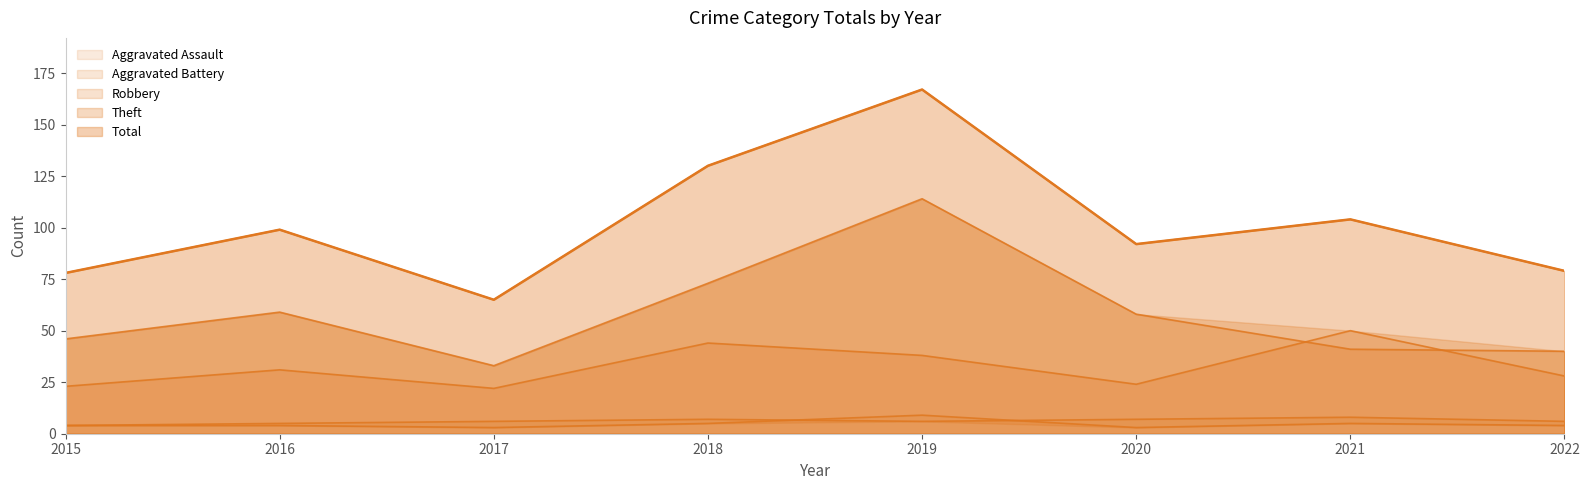

Reading left to right, extract all data points from this chart.

Aggravated Assault: 2015=4	2016=4	2017=3	2018=5	2019=9	2020=3	2021=5	2022=4
Aggravated Battery: 2015=4	2016=5	2017=6	2018=7	2019=6	2020=7	2021=8	2022=6
Robbery: 2015=23	2016=31	2017=22	2018=44	2019=38	2020=24	2021=50	2022=28
Theft: 2015=46	2016=59	2017=33	2018=73	2019=114	2020=58	2021=41	2022=40
Total: 2015=78	2016=99	2017=65	2018=130	2019=167	2020=92	2021=104	2022=79